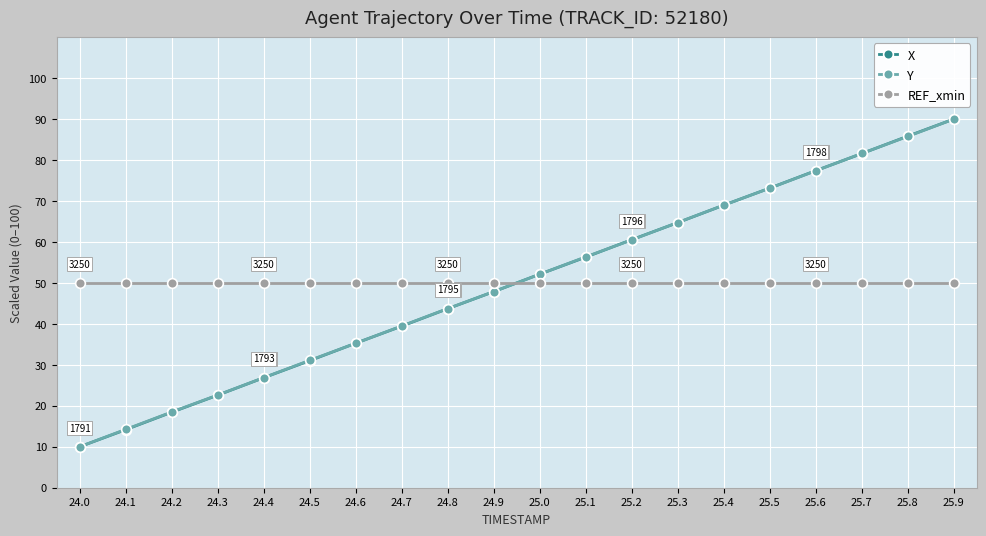

What is the total value across all series at 25.1?

162.7